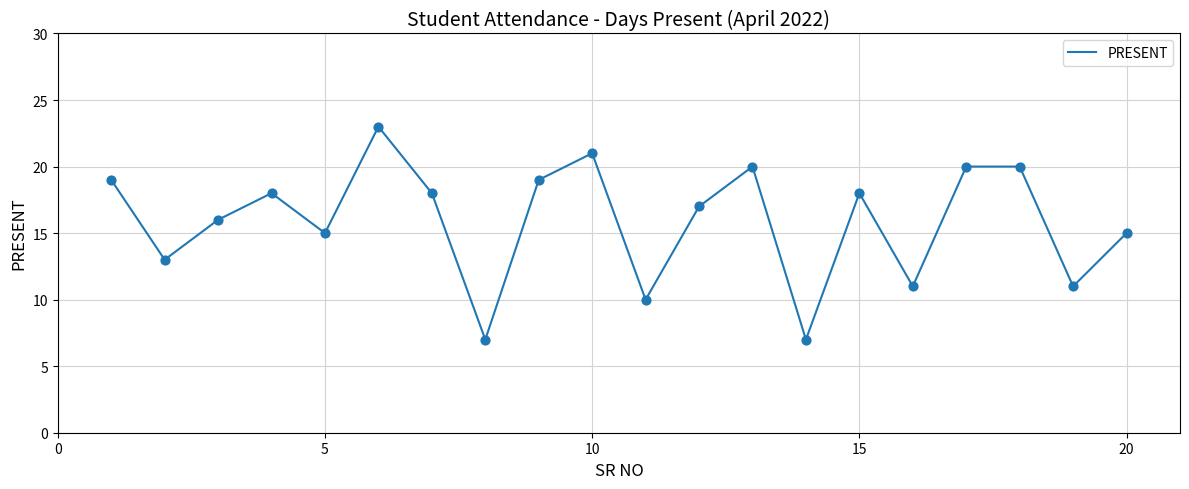

What is the difference between the maximum and minimum values?

16